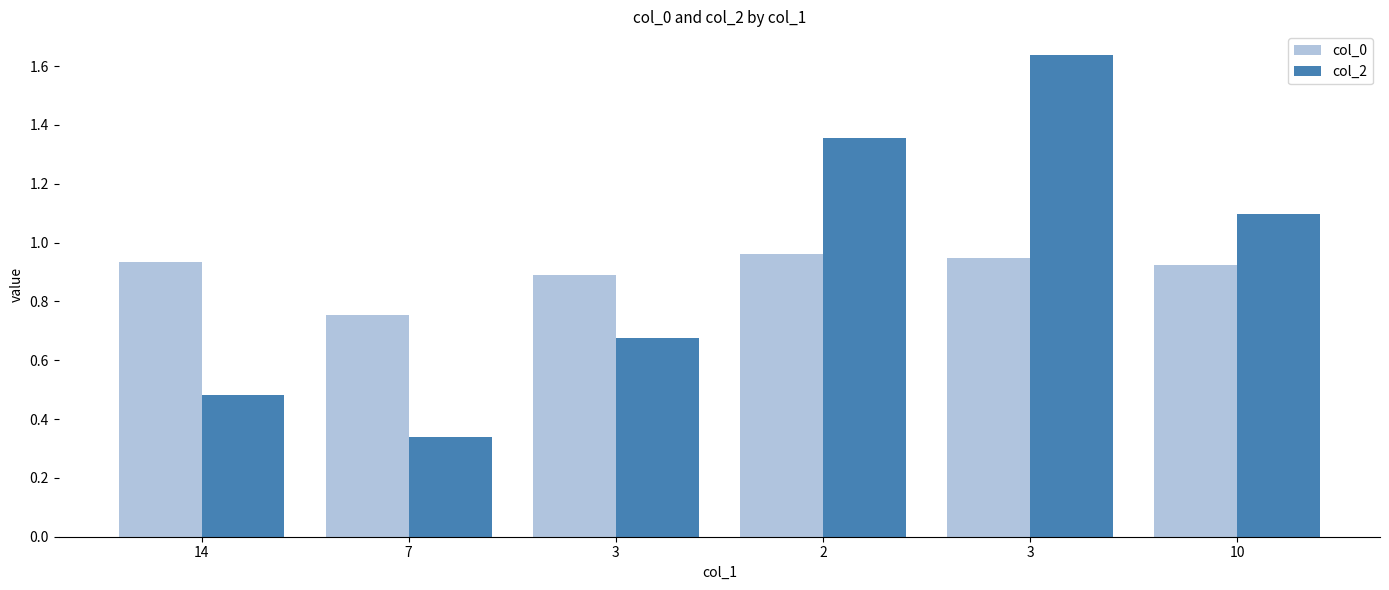

What is the label of the 4th bar from the right?

3